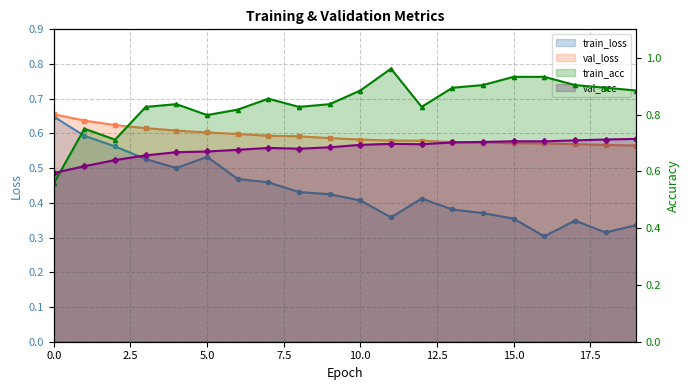

What is the difference between the maximum and minimum values in the train_acc series?

0.4